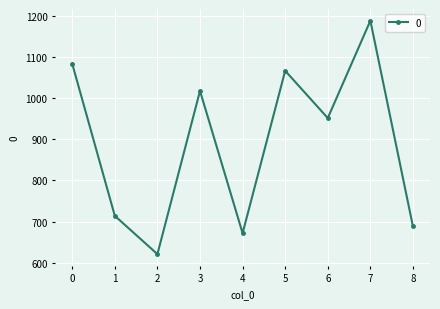

At which category does the chart reach its minimum across all series?

2